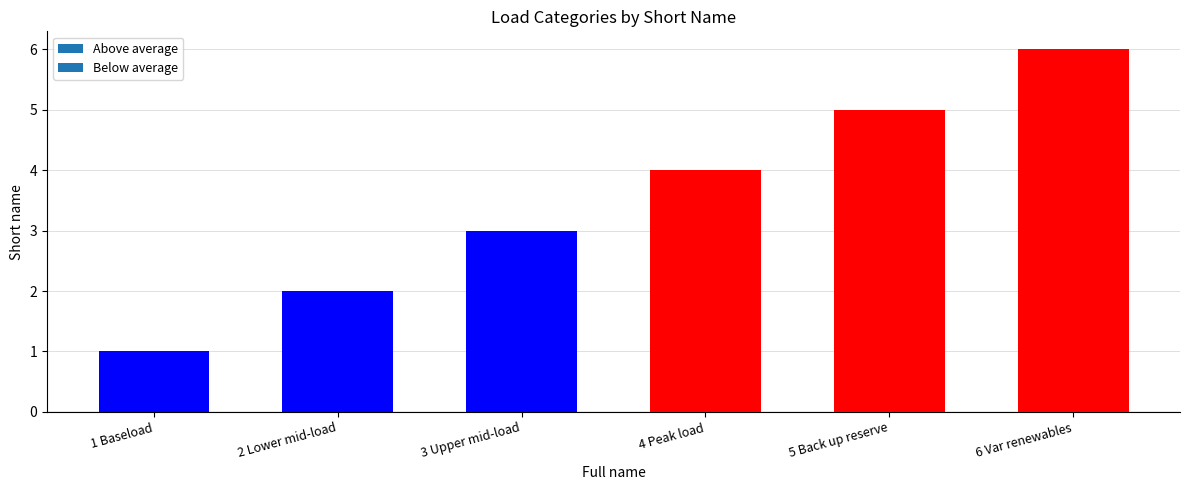

Rank the categories by value from highest to lowest.

6 Var renewables, 5 Back up reserve, 4 Peak load, 3 Upper mid-load, 2 Lower mid-load, 1 Baseload